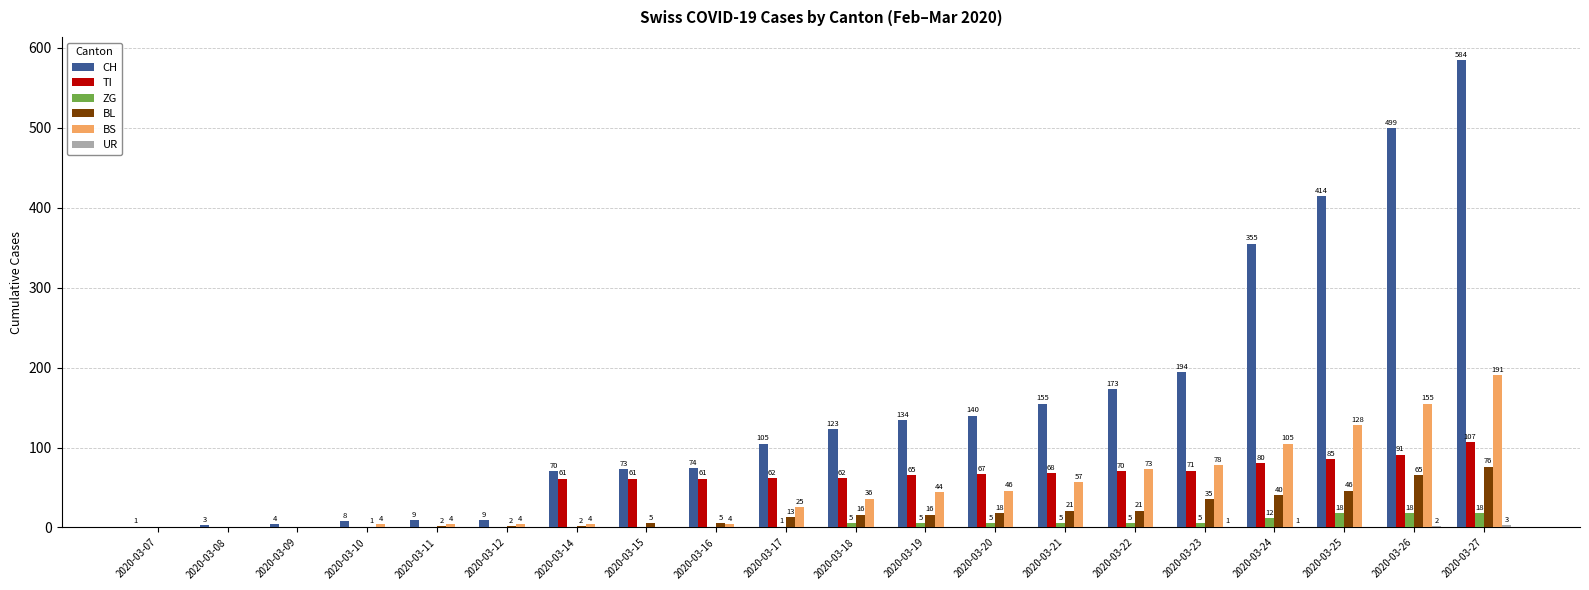

Between 2020-03-11 and 2020-03-20, which series saw the biggest shift?

CH